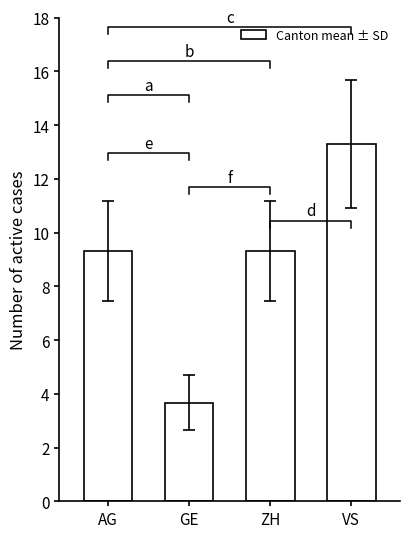

Rank the categories by value from highest to lowest.

VS, AG, ZH, GE